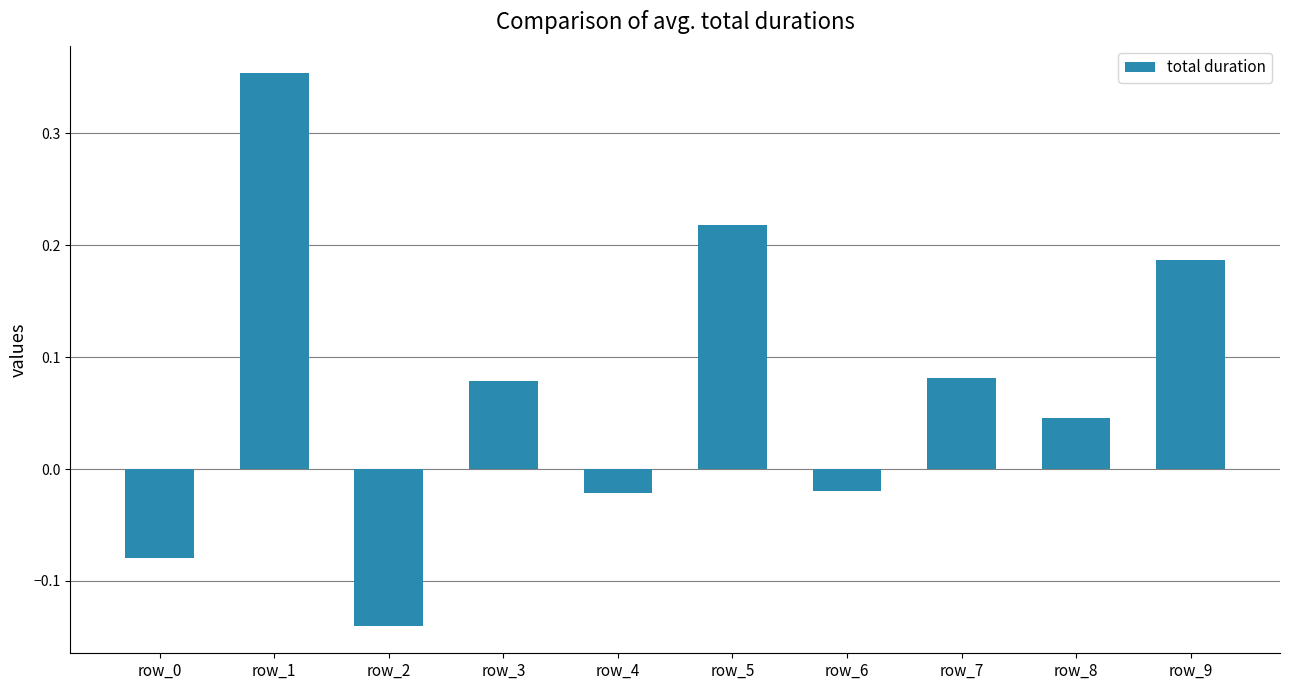

Is it true that the value at row_5 is 0.1?

False